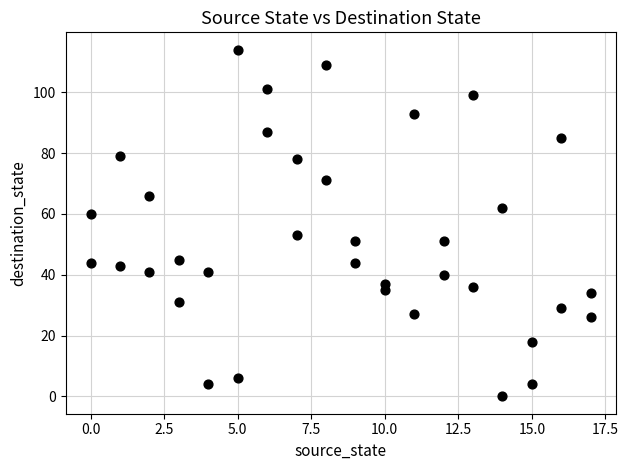

What is the range of X values (max minus min)?

17